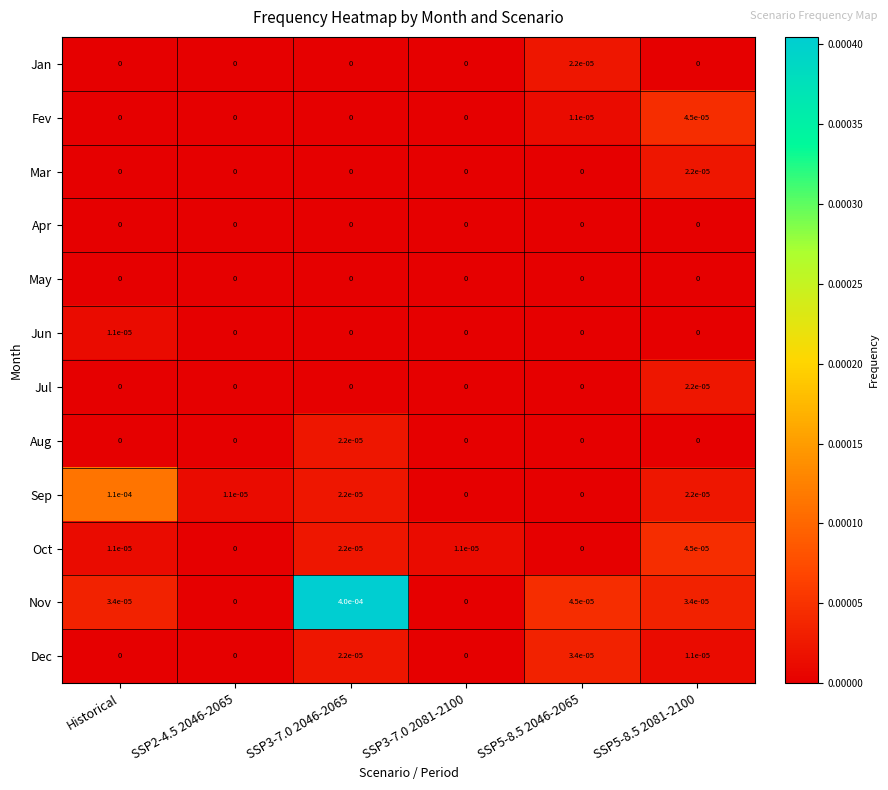

At which category is the sum across all series the highest?

SSP3-7.0 2046-2065